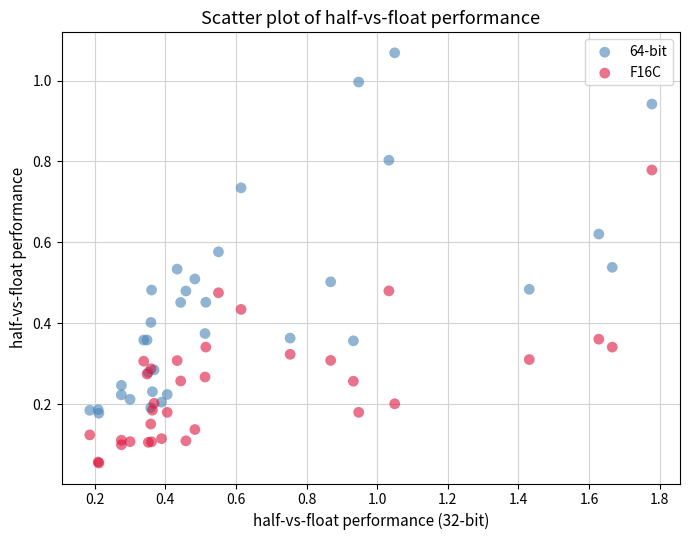

Which series reaches the maximum Y coordinate?

64-bit